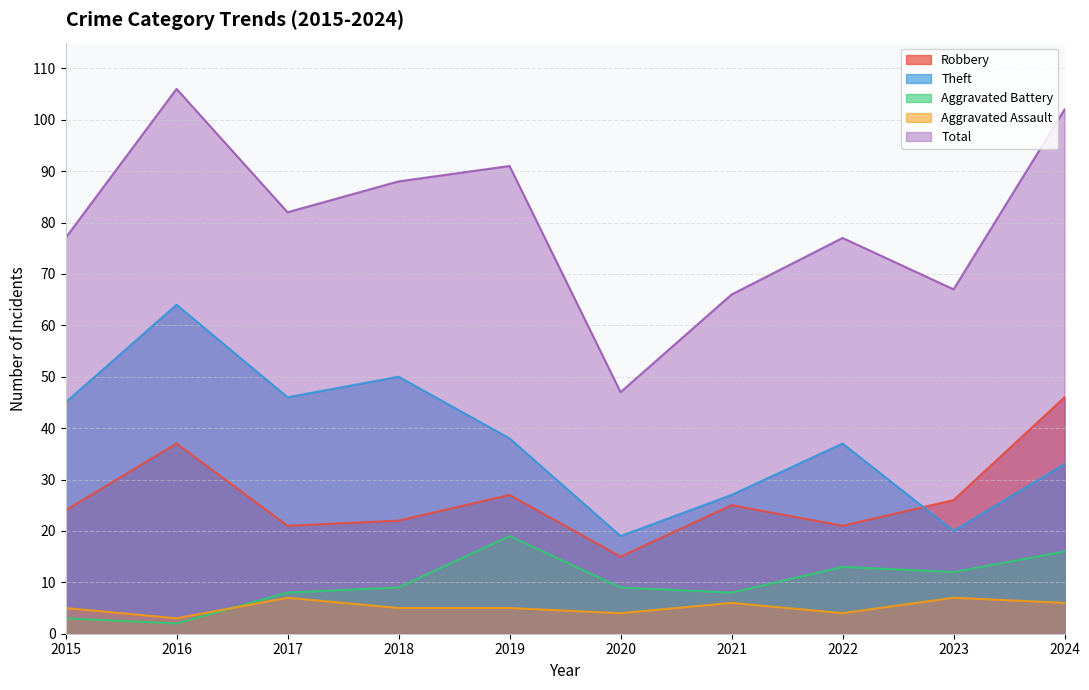

What is the sum of the Total values at 2021 and 2023?

133